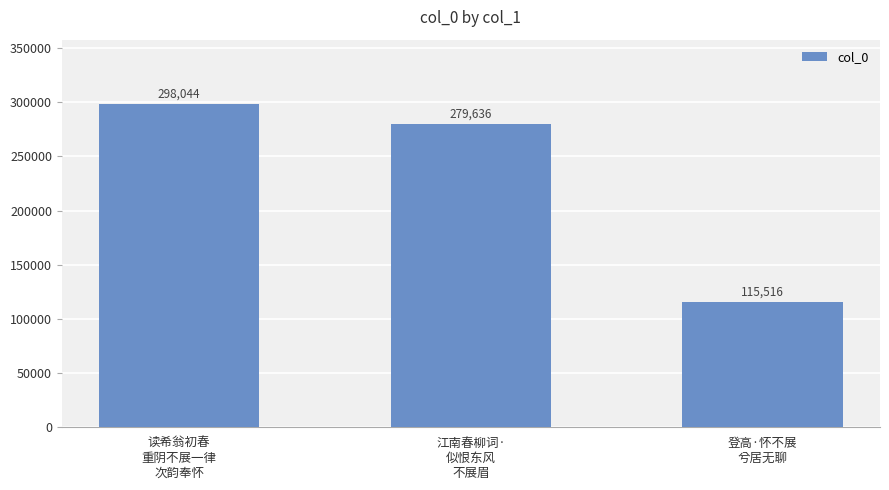

Between 读希翁初春
重阴不展一律
次韵奉怀 and 登高·怀不展
兮居无聊, which is larger?

读希翁初春
重阴不展一律
次韵奉怀